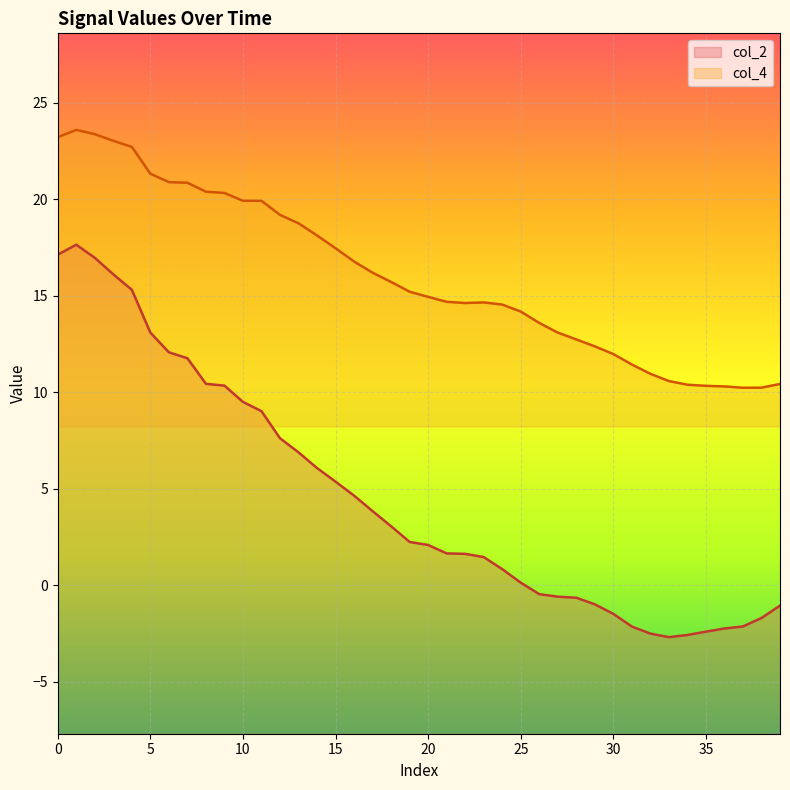

What is the value of the col_4 point at the 7th from the left?

20.9